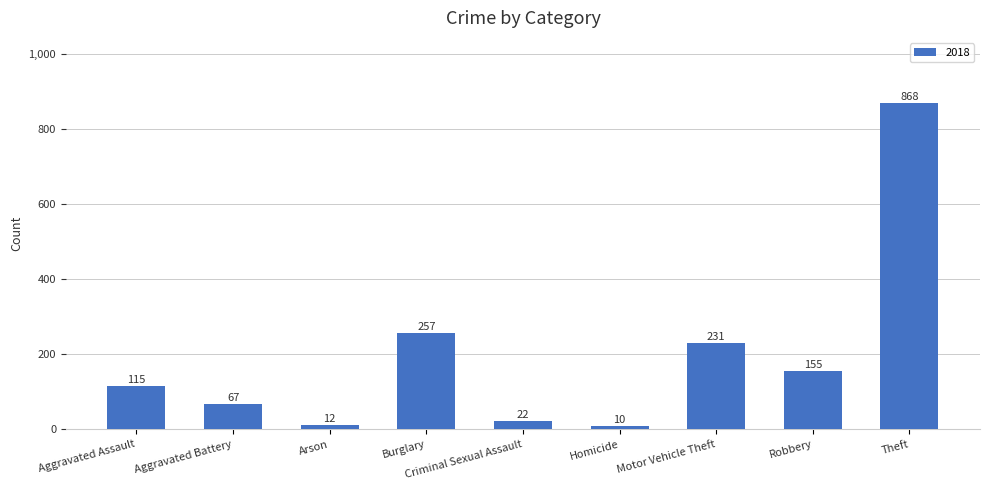

True or false: the data shows 257 at Burglary.

True